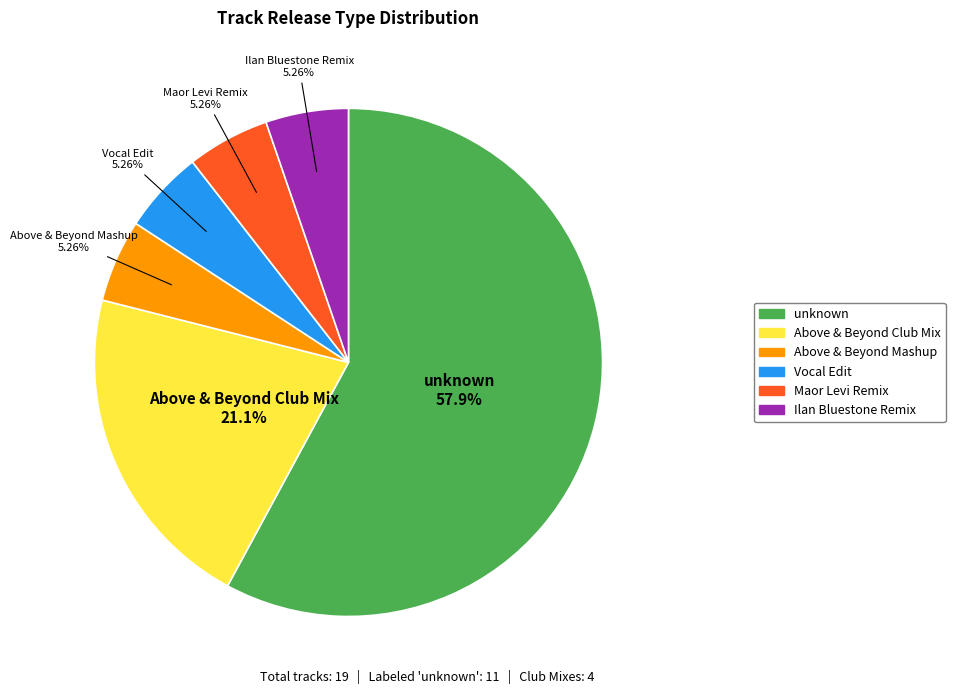

To the nearest percent, what portion does unknown represent?

58%